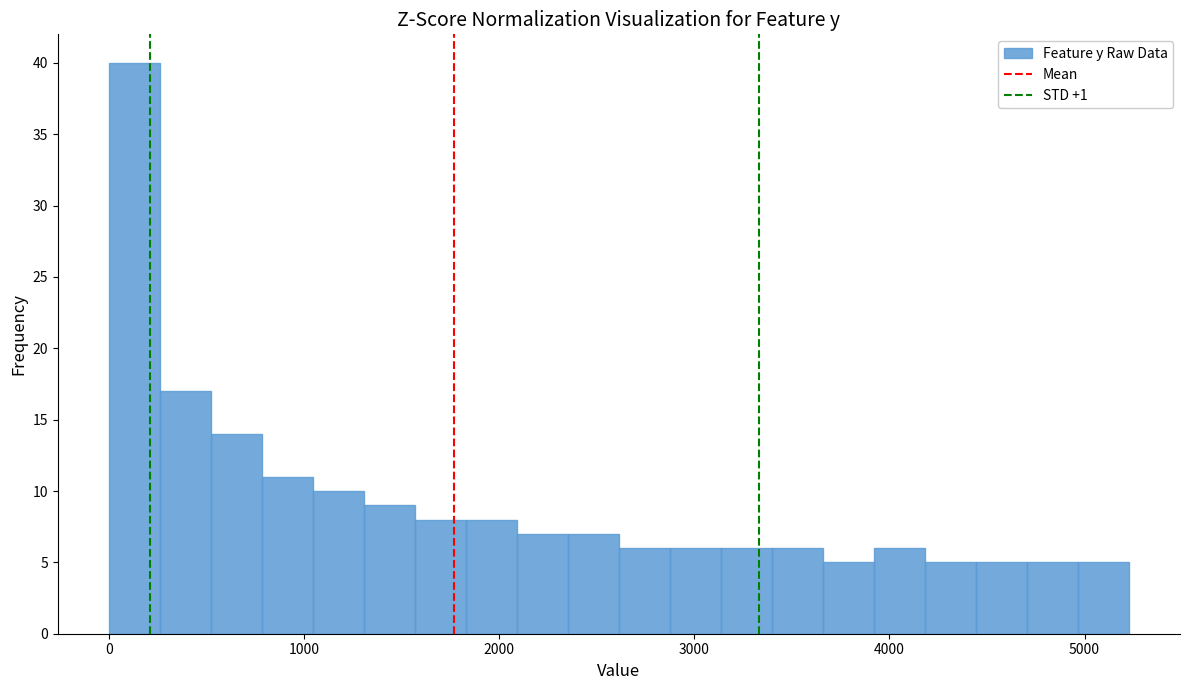

Around what value on the x-axis is the tallest bar? Give the approximate position of its centre, as read against the axis.

100